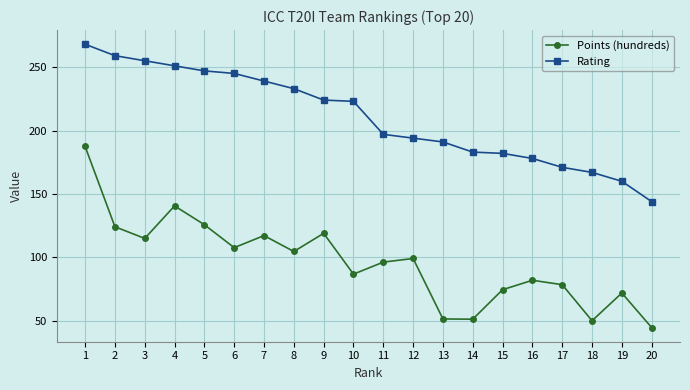

What is the difference between the highest and lowest values at 9?

105.0